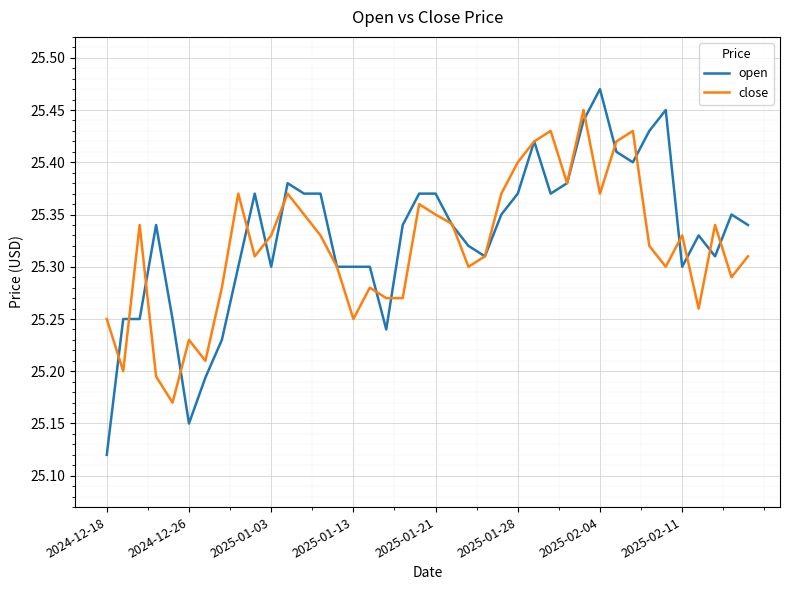

Which series has the widest spread of values?

open